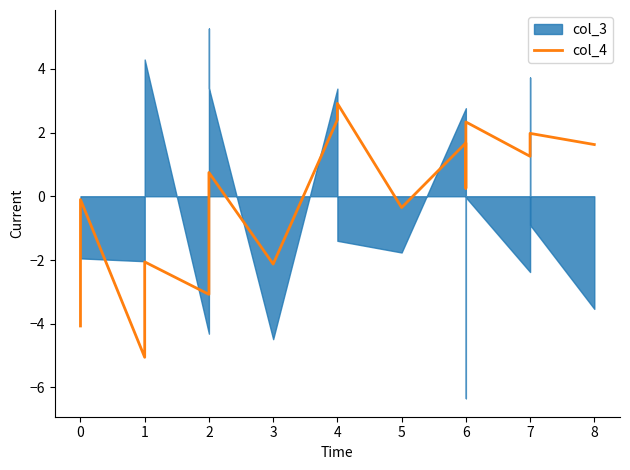

The value at 6 is 0.7. True or false?

False